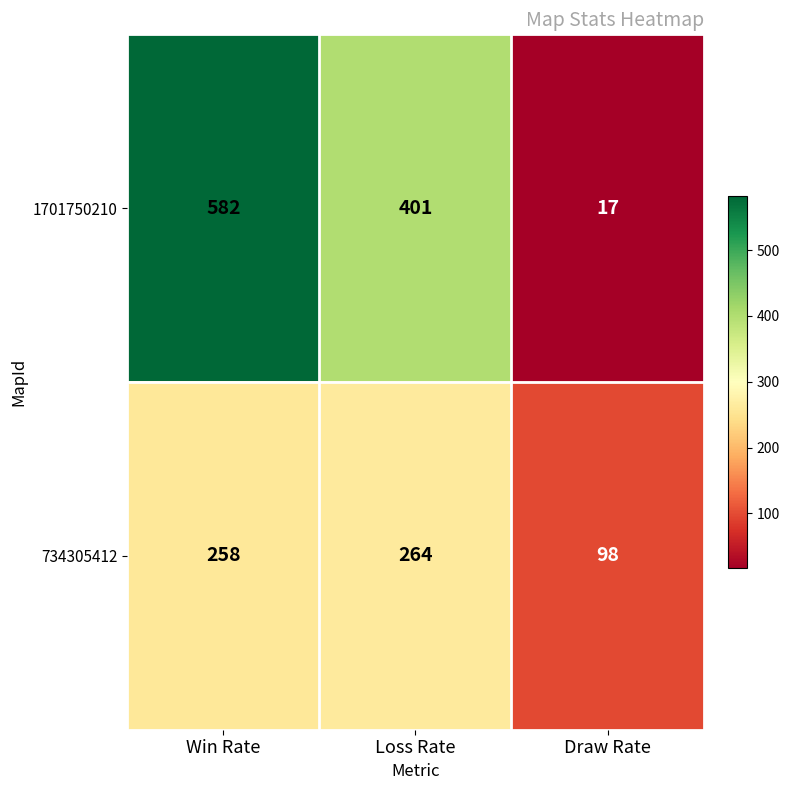

List the series in order of their peak value, highest first.

1701750210, 734305412